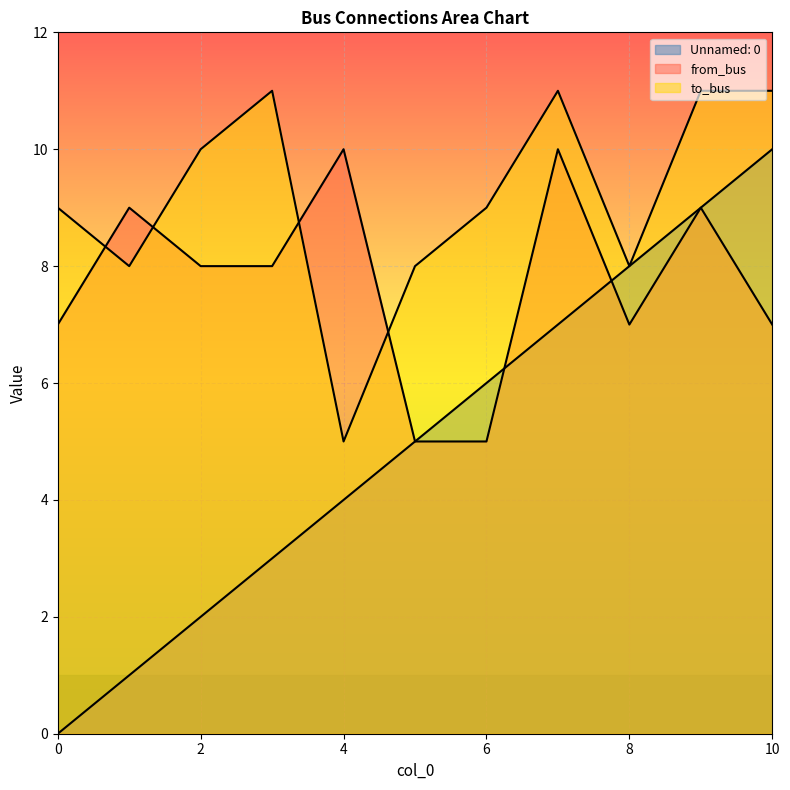

Which category has the highest value across all series?

3